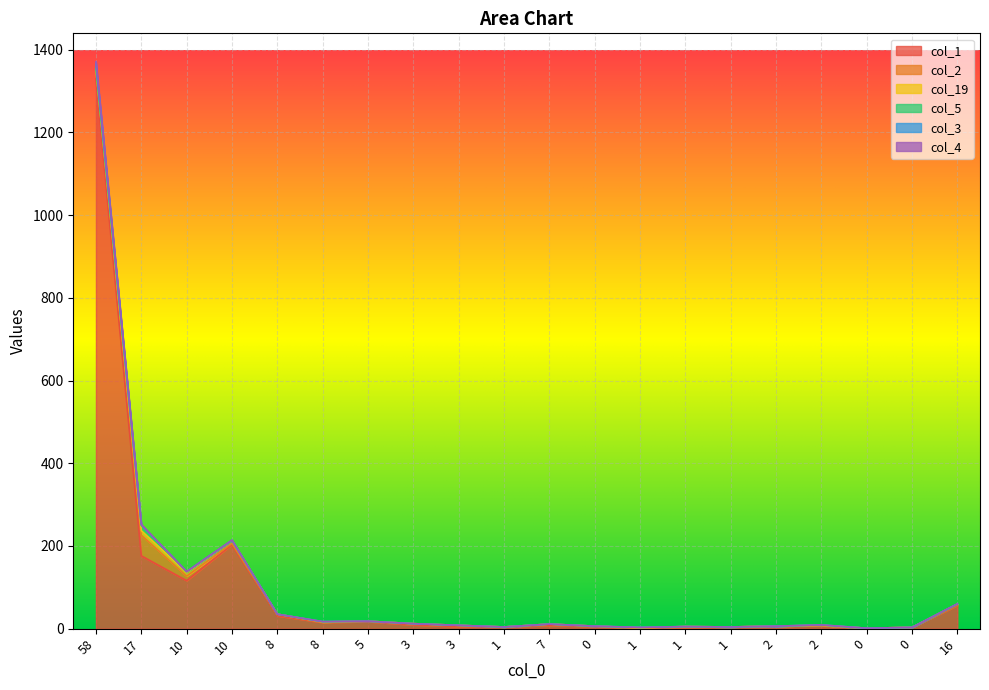

True or false: col_1 and col_3 cross at least once.

False